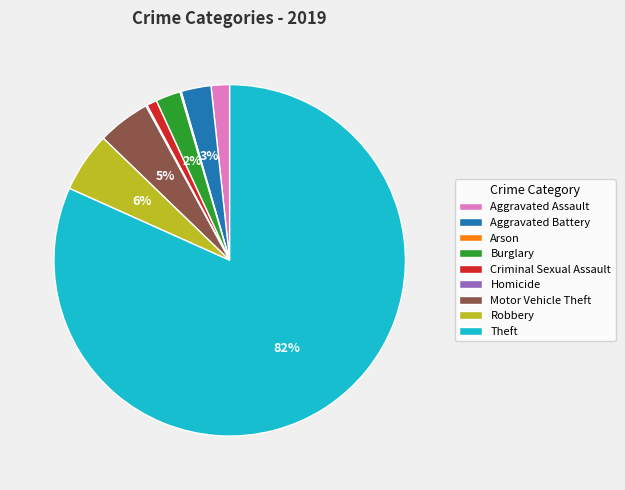

What is the largest slice in the pie chart?

Theft